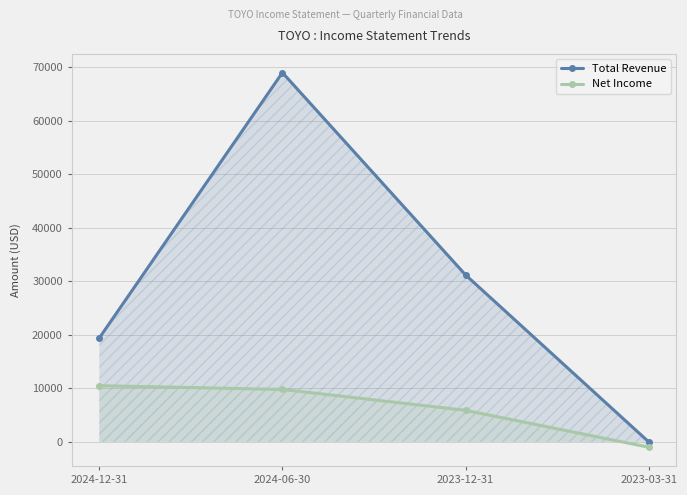

How many lines are shown in the chart?

2